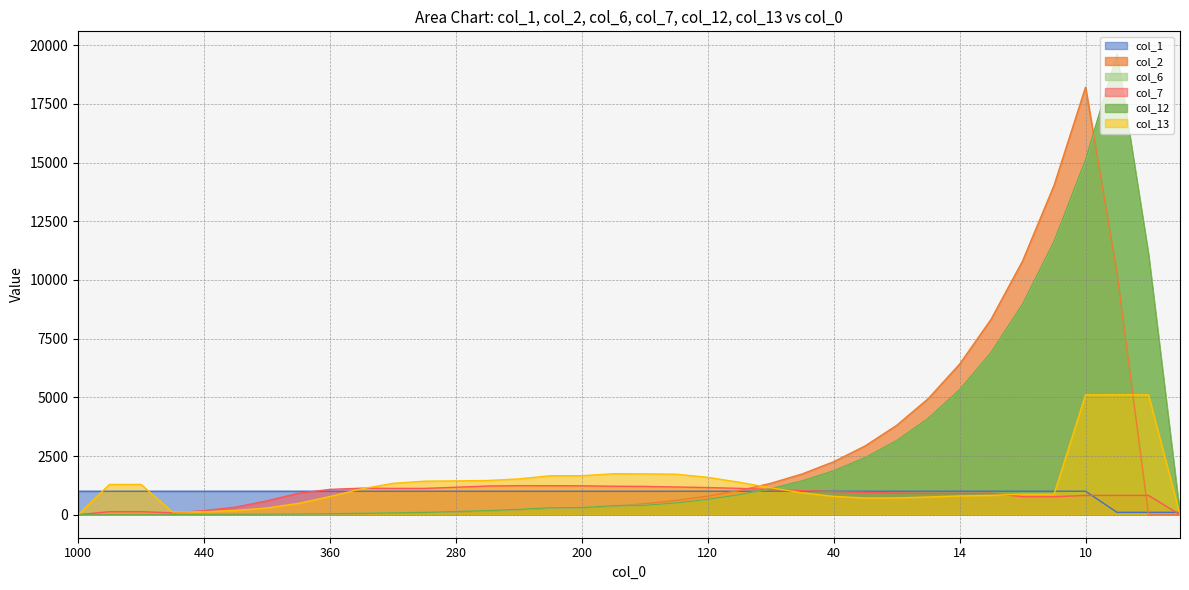

Where is col_12 nearest to the value 9803?

12